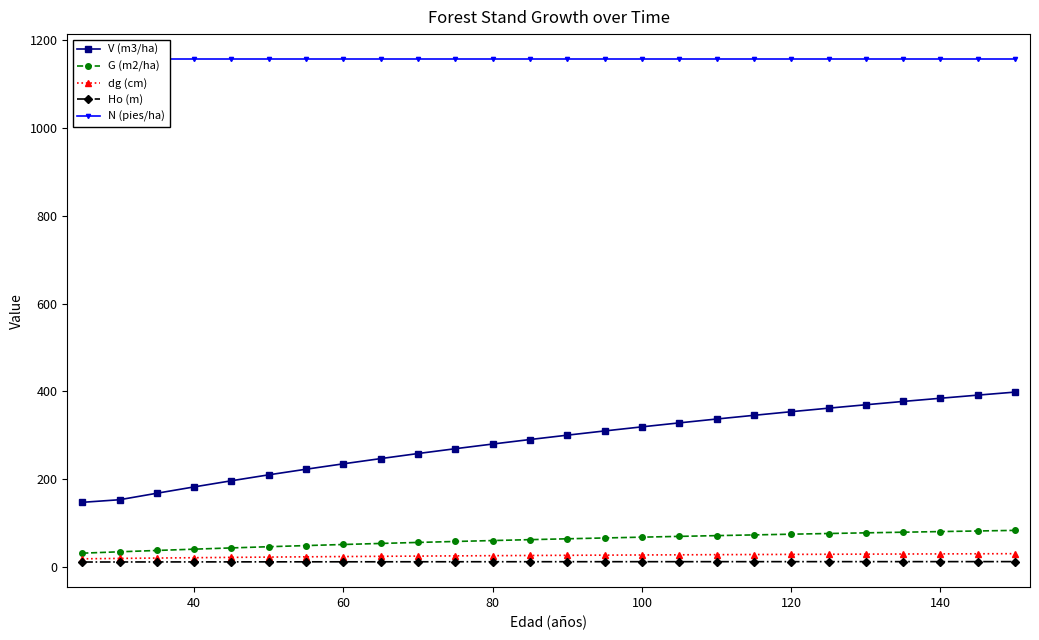

What is the minimum value for G (m2/ha)?

31.4